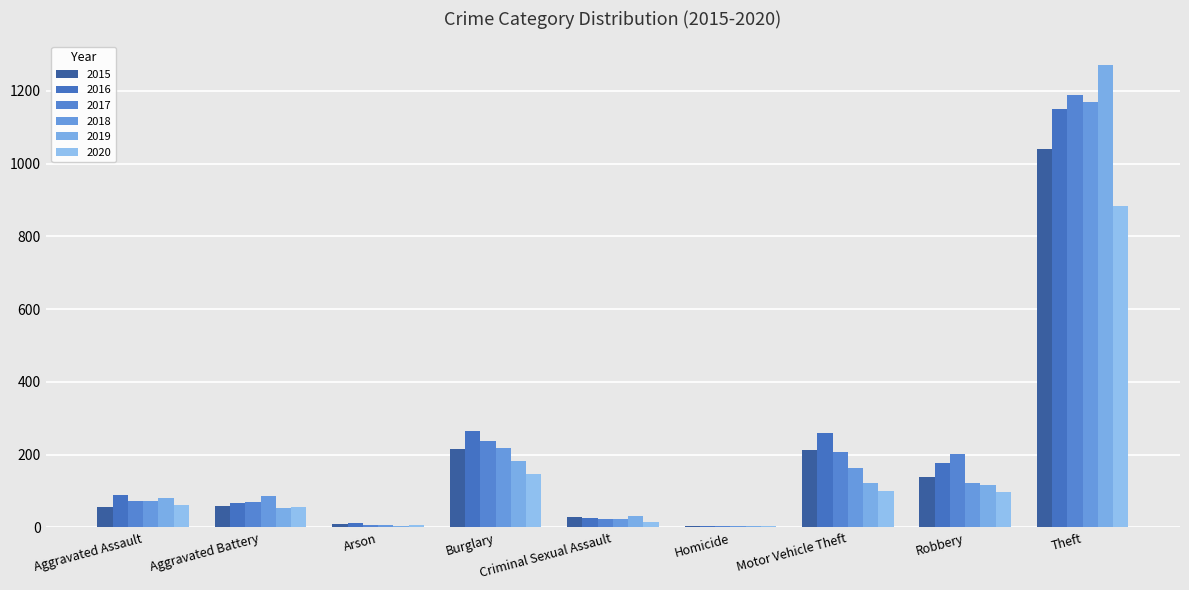

How many groups of bars are there?

9